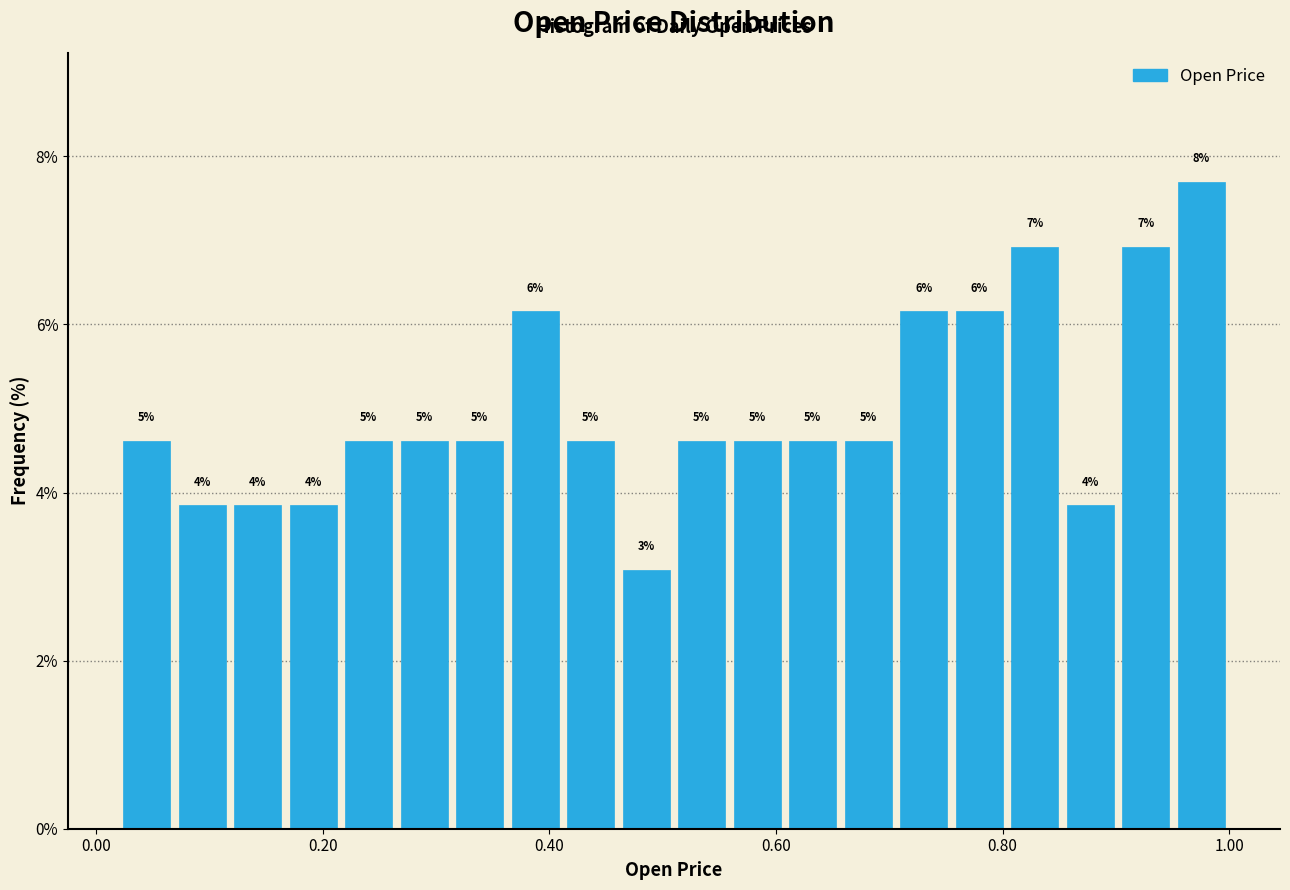

Read against the x-axis, roughly where is the centre of the tallest bar?

0.98